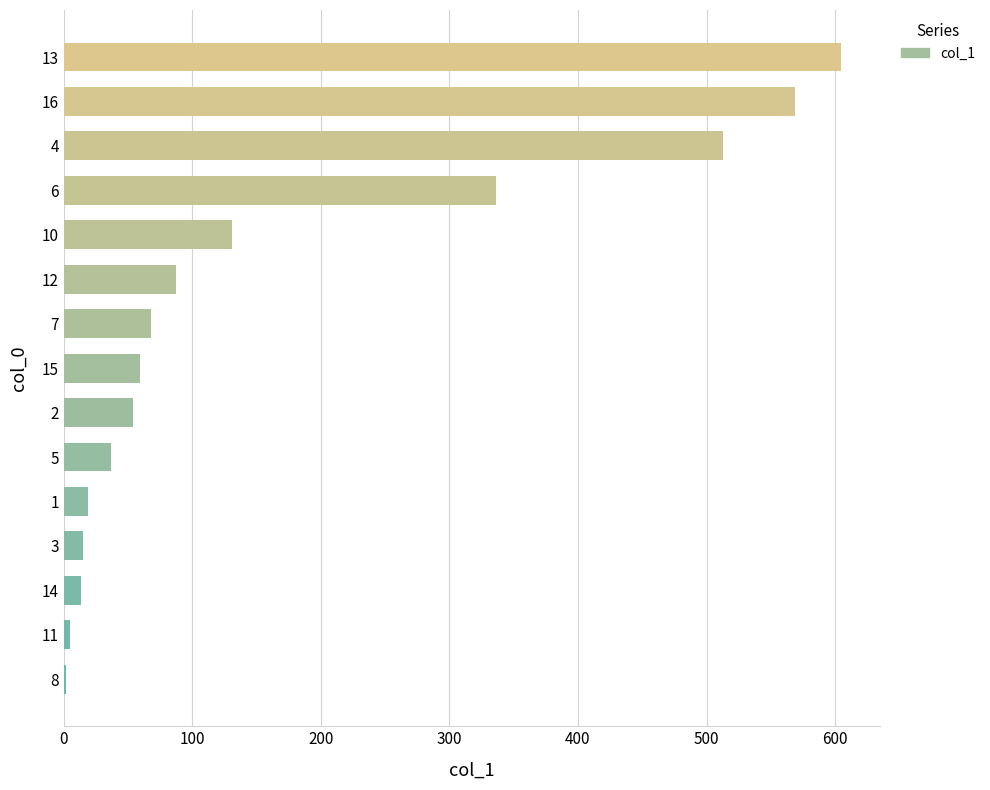

What is the sum of the values at 14 and 3?

28.1